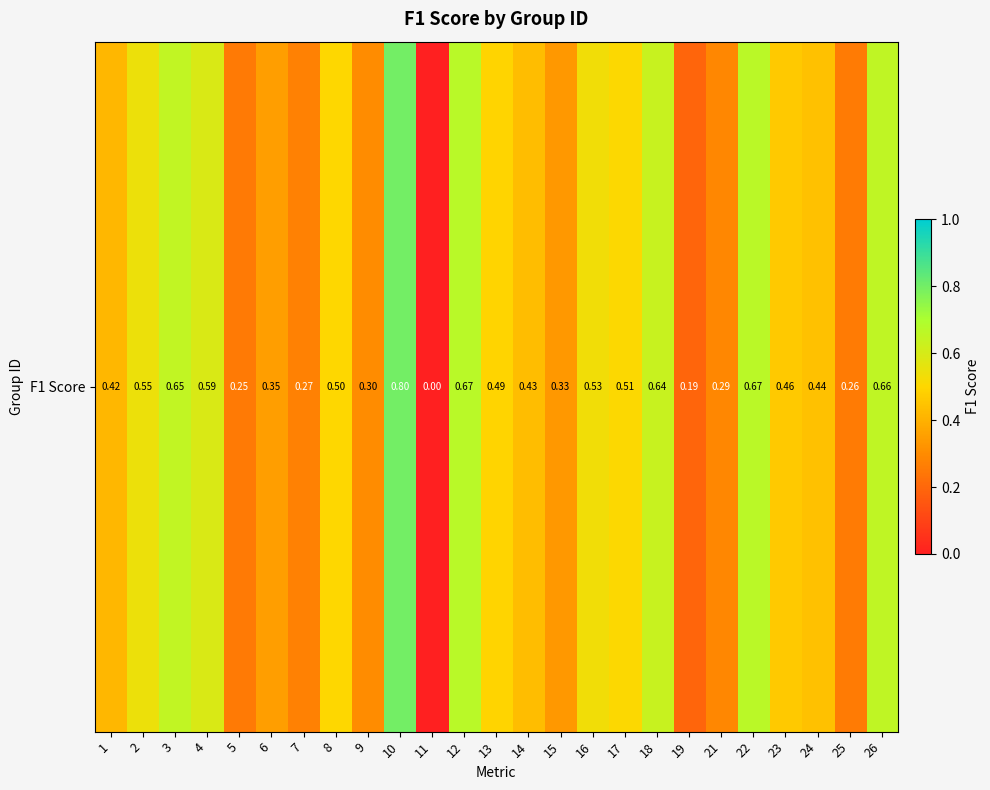

Rank the categories by value from highest to lowest.

10, 12, 22, 26, 3, 18, 4, 2, 16, 17, 8, 13, 23, 24, 14, 1, 6, 15, 9, 21, 7, 25, 5, 19, 11